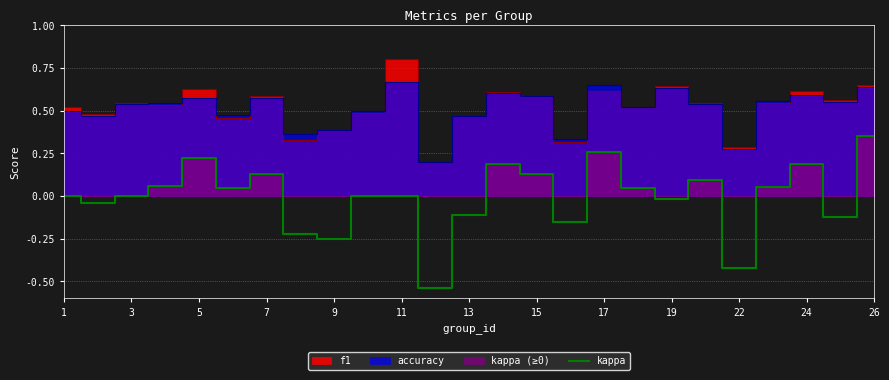

True or false: kappa has a value of -0.3 at 3.

False